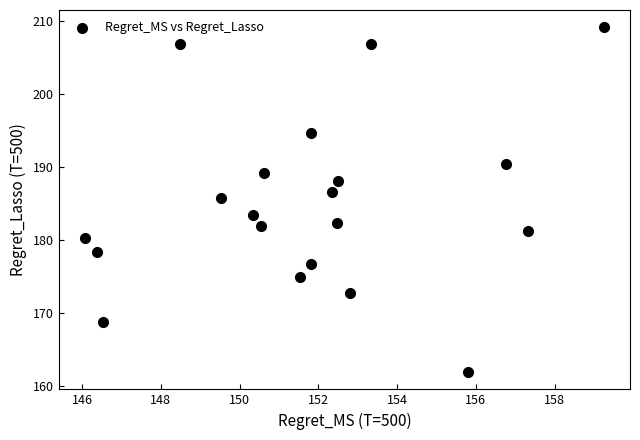

What is the range of X values (max minus min)?

13.2